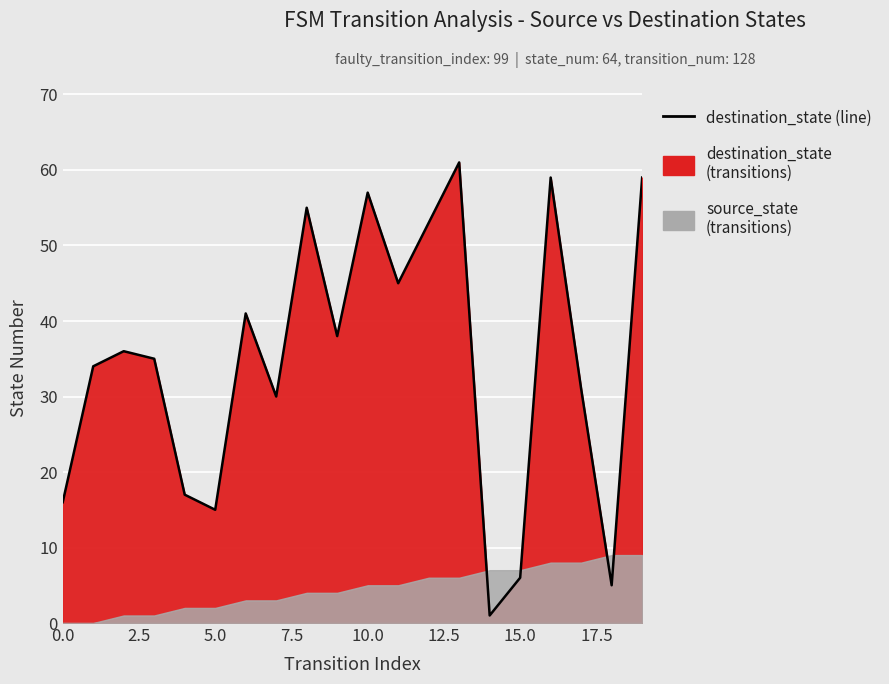

What is the difference between the maximum and minimum values?

60